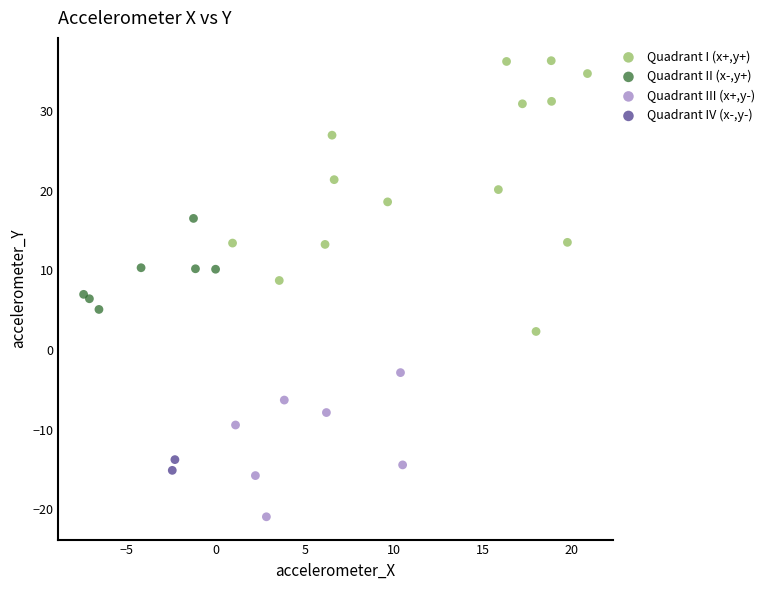

Which series reaches the minimum Y coordinate?

Quadrant III (x+,y-)